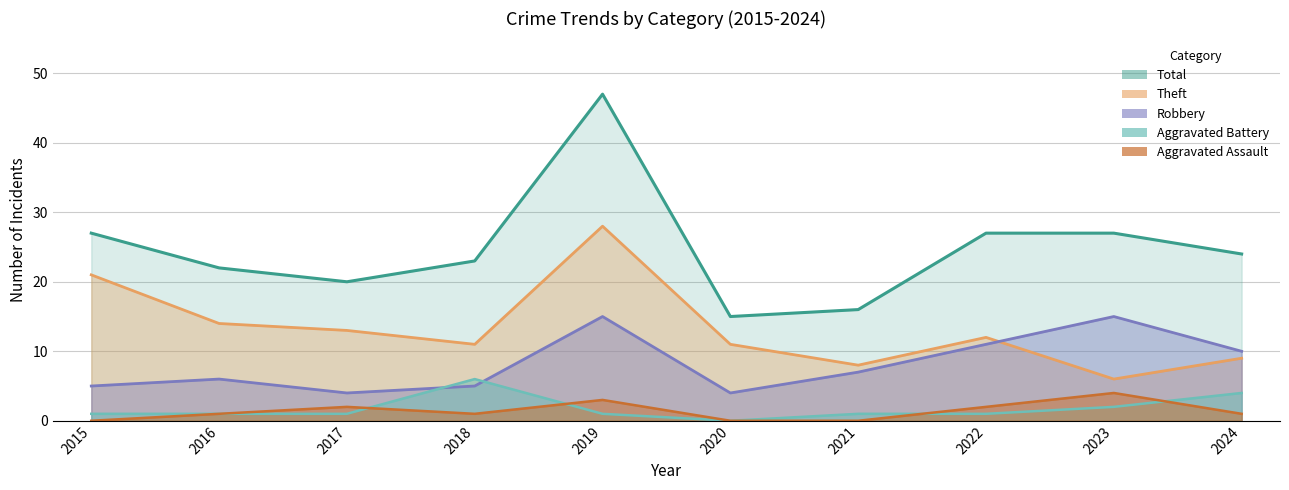

Reading left to right, extract all data points from this chart.

Aggravated Assault: 2015=0	2016=1	2017=2	2018=1	2019=3	2020=0	2021=0	2022=2	2023=4	2024=1
Aggravated Battery: 2015=1	2016=1	2017=1	2018=6	2019=1	2020=0	2021=1	2022=1	2023=2	2024=4
Robbery: 2015=5	2016=6	2017=4	2018=5	2019=15	2020=4	2021=7	2022=11	2023=15	2024=10
Theft: 2015=21	2016=14	2017=13	2018=11	2019=28	2020=11	2021=8	2022=12	2023=6	2024=9
Total: 2015=27	2016=22	2017=20	2018=23	2019=47	2020=15	2021=16	2022=27	2023=27	2024=24